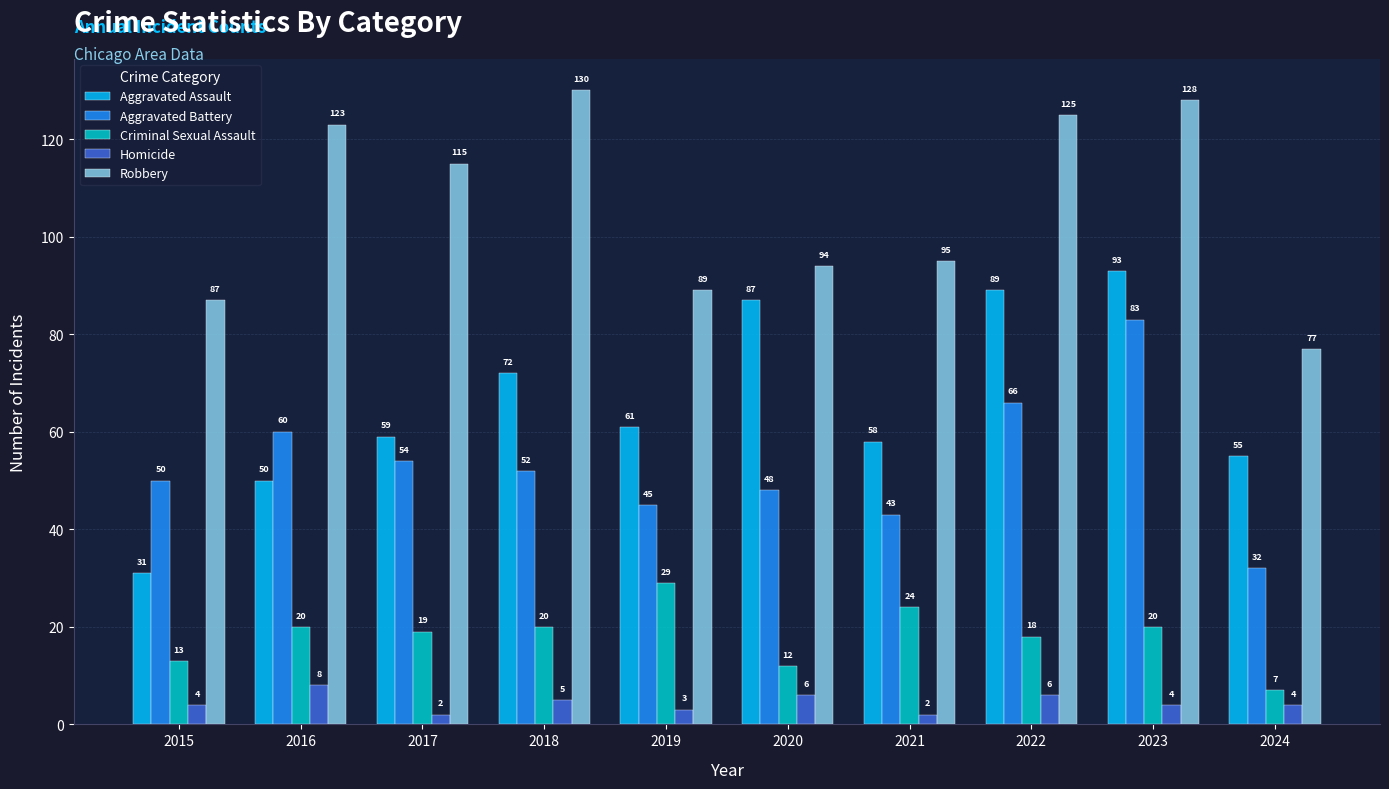

Where does the Aggravated Battery series first go above 52?

2016